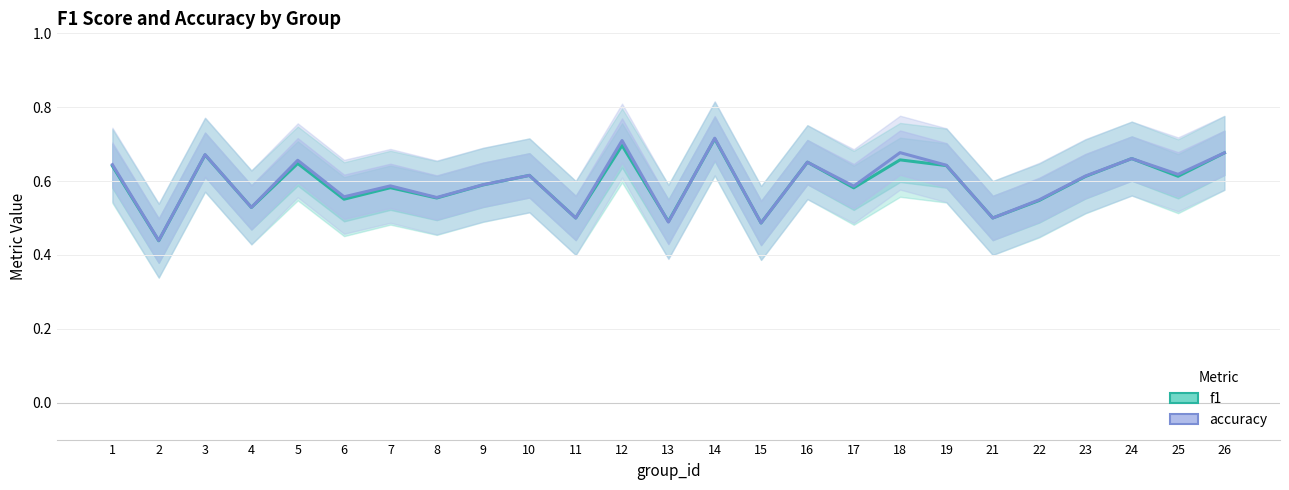

List the series in order of their peak value, highest first.

accuracy, f1